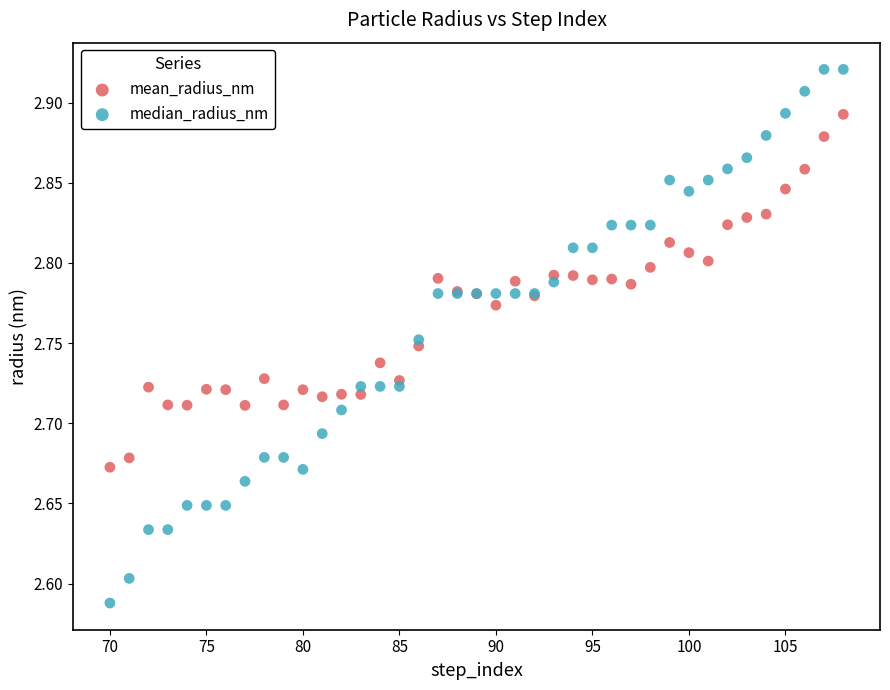

Which series contains the highest Y value?

median_radius_nm